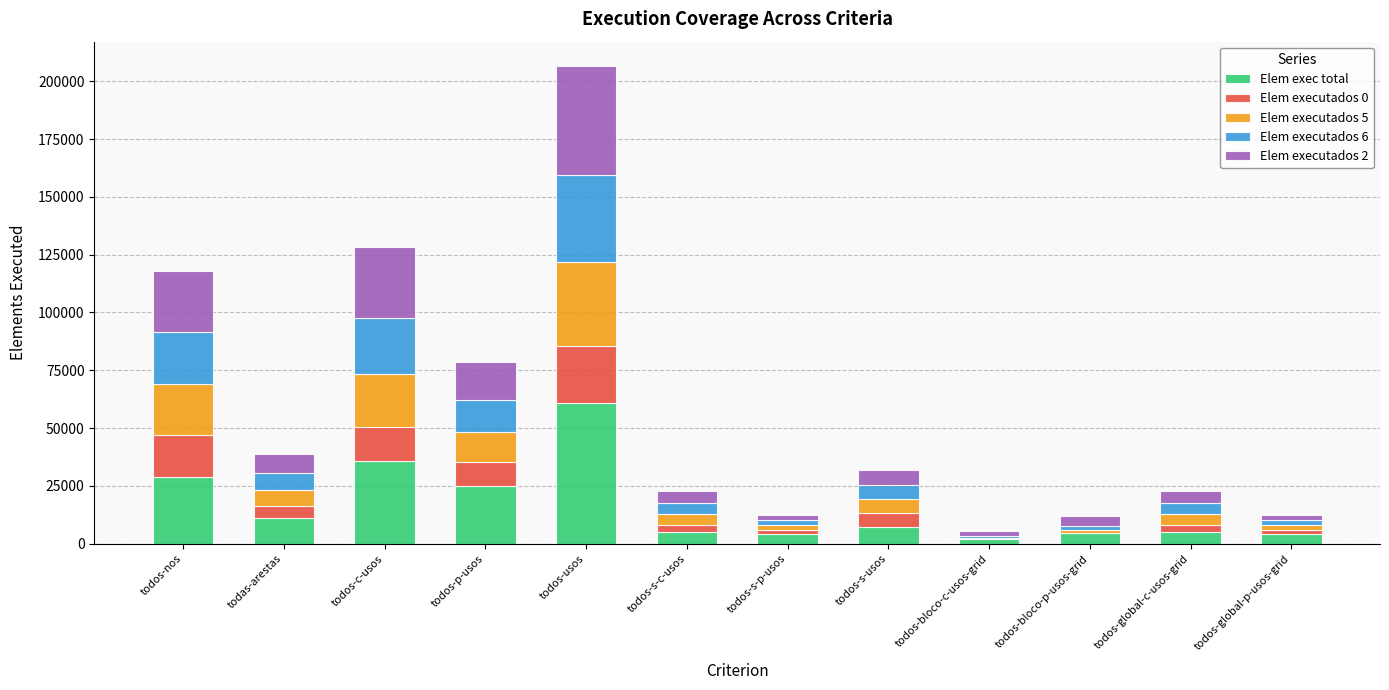

At which label does Elem exec total reach its peak?

todos-usos